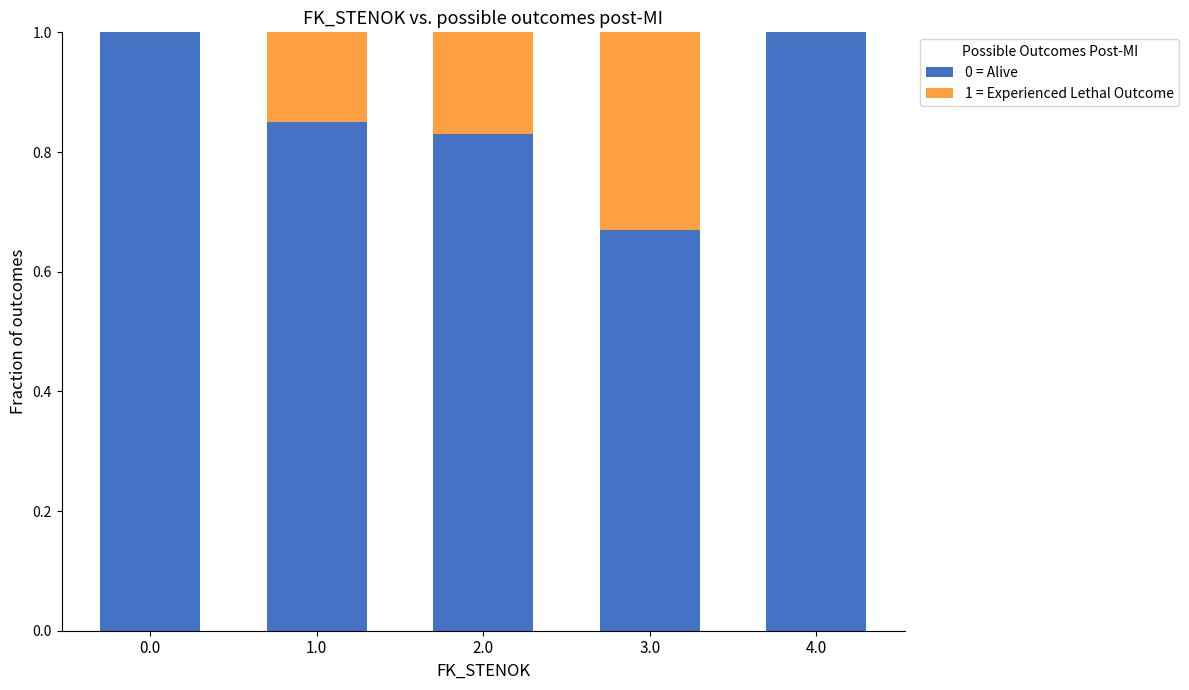

What is the maximum value for 0 = Alive?

1.0